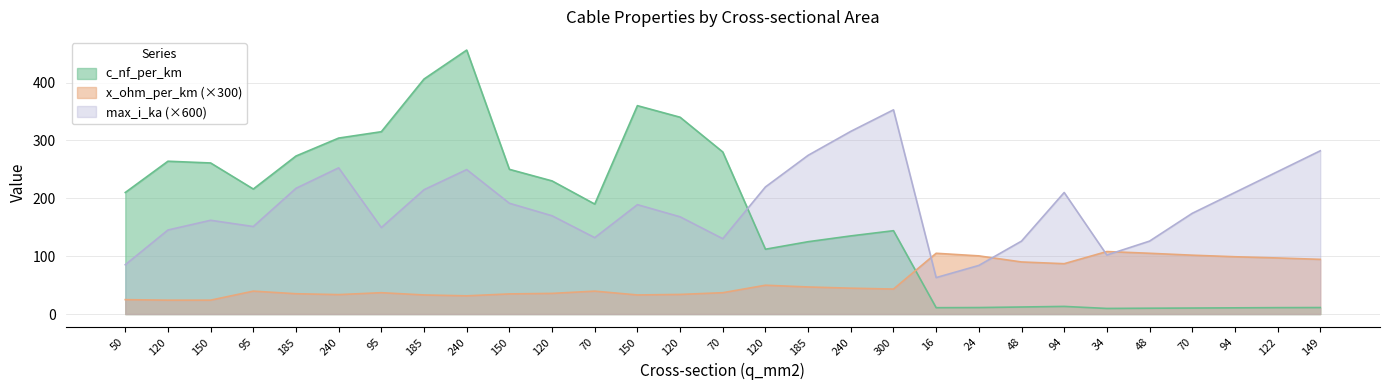

Does the chart display data point markers on the line(s)?

No